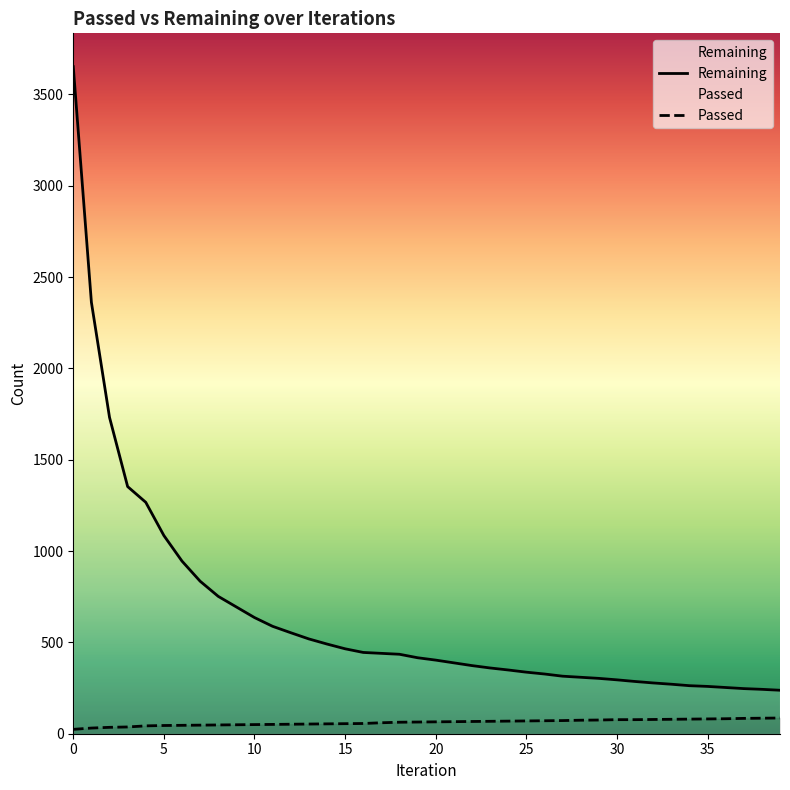

The value of Remaining at 25 is 337. True or false?

True